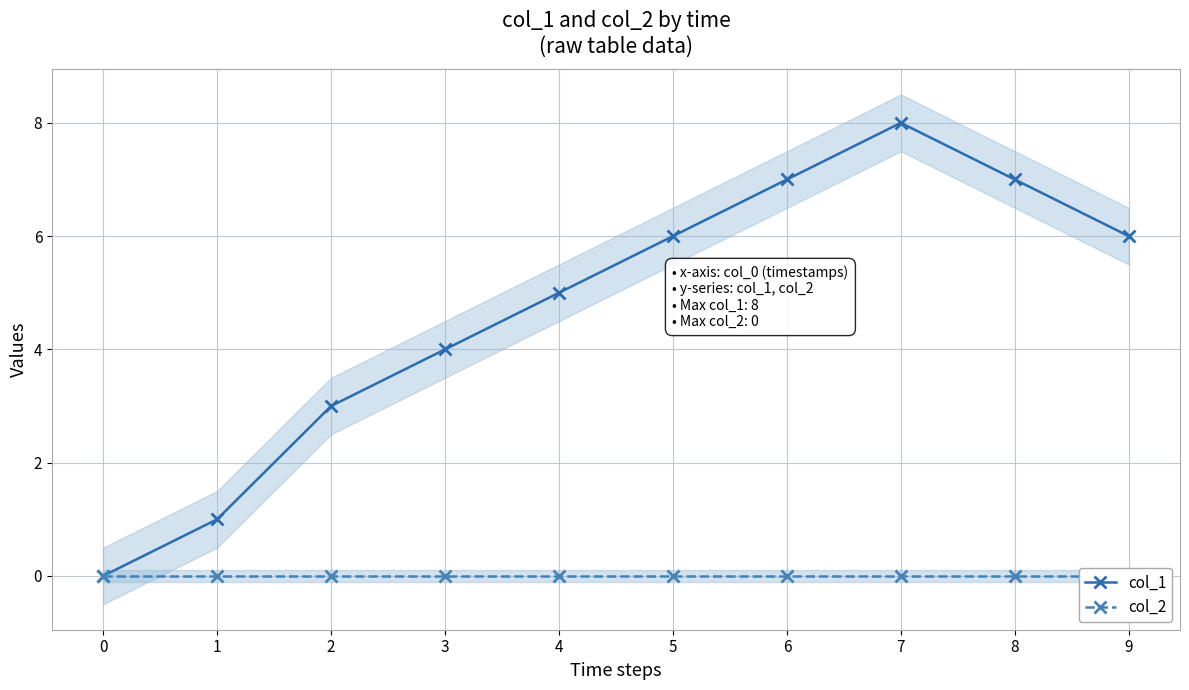

True or false: col_2 and col_1 intersect in this chart.

False